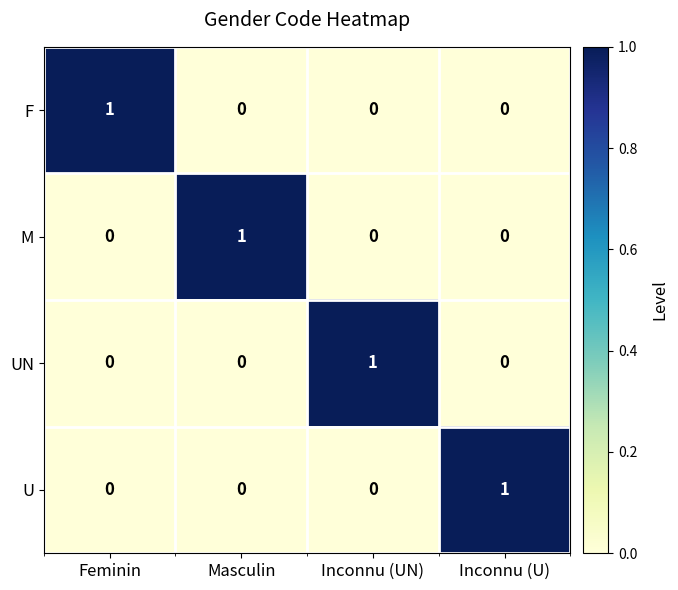

The M series shows 0 at Inconnu (UN). True or false?

True